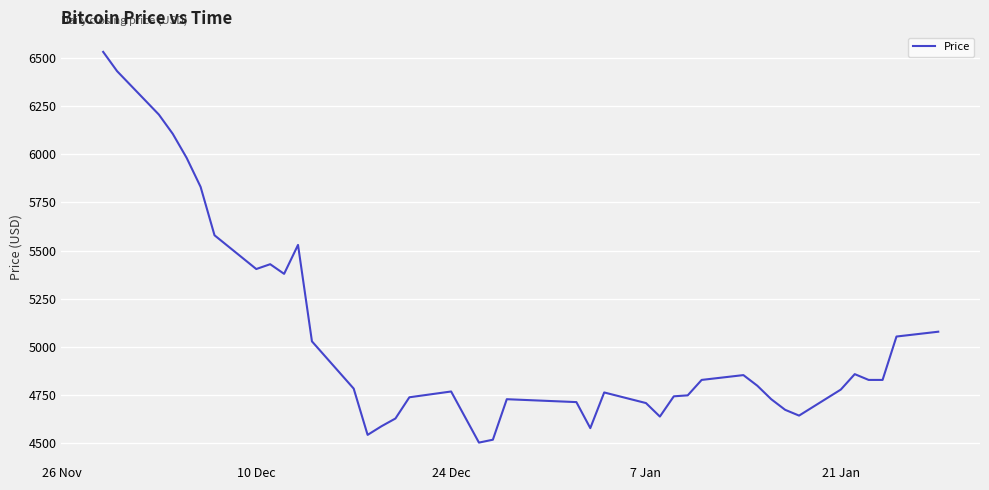

What is the smallest value displayed?

4504